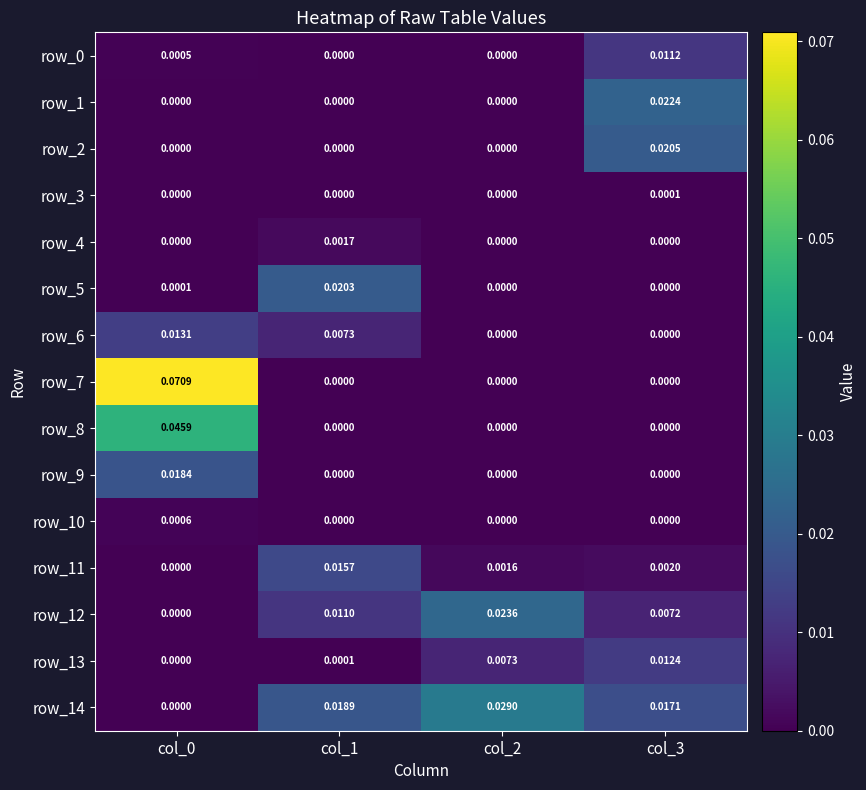

Is the value of row_8 at col_2 greater than the value of row_11 at col_2?

No